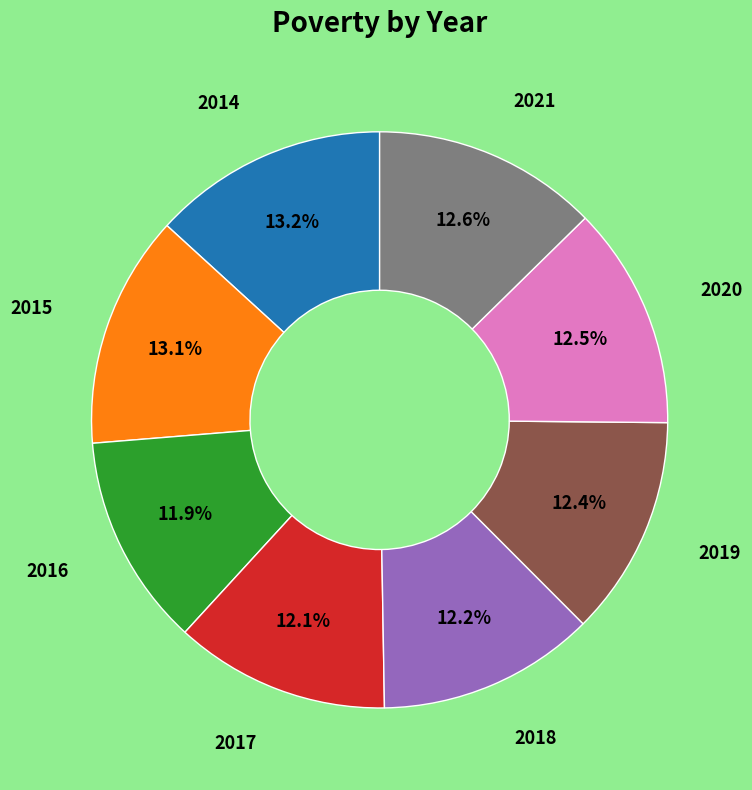

Is there any slice that represents more than half of the pie?

No